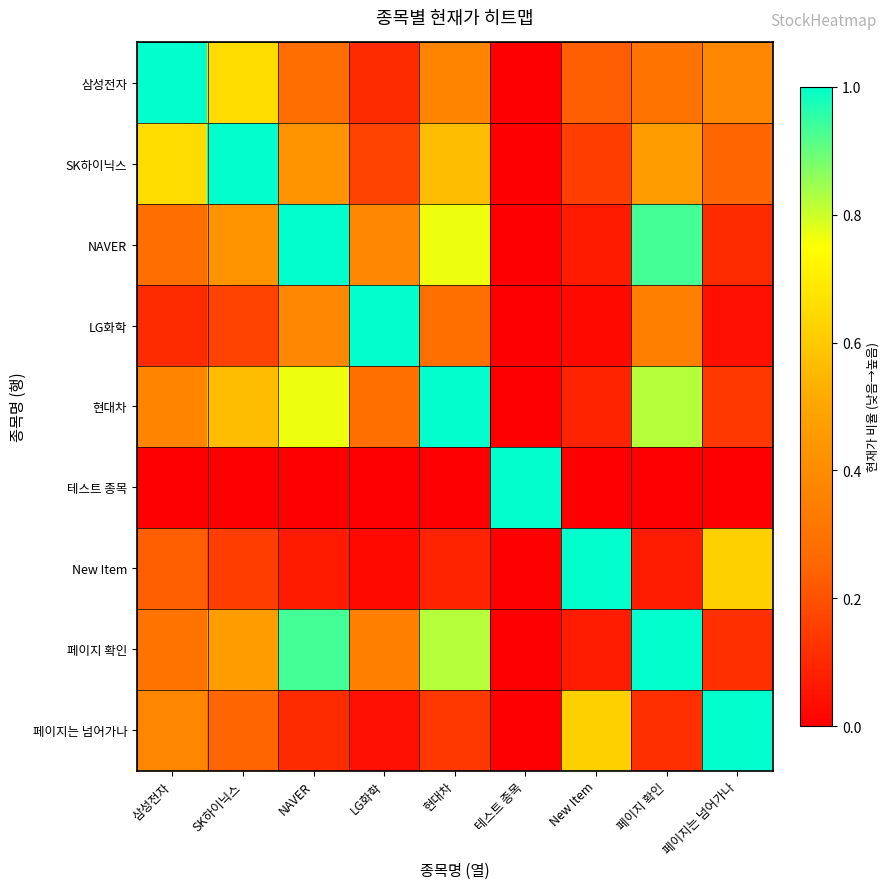

Rank the series by their maximum value, from lowest to highest.

삼성전자, SK하이닉스, NAVER, LG화학, 현대차, 테스트 종목, New Item, 페이지 확인, 페이지는 넘어가나